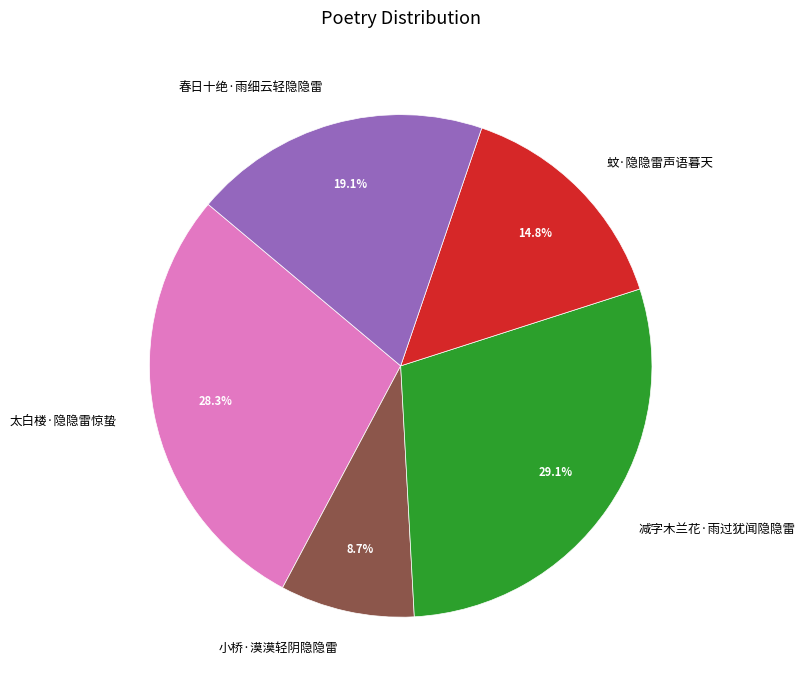

To the nearest percent, what portion does 小桥·漠漠轻阴隐隐雷 represent?

9%